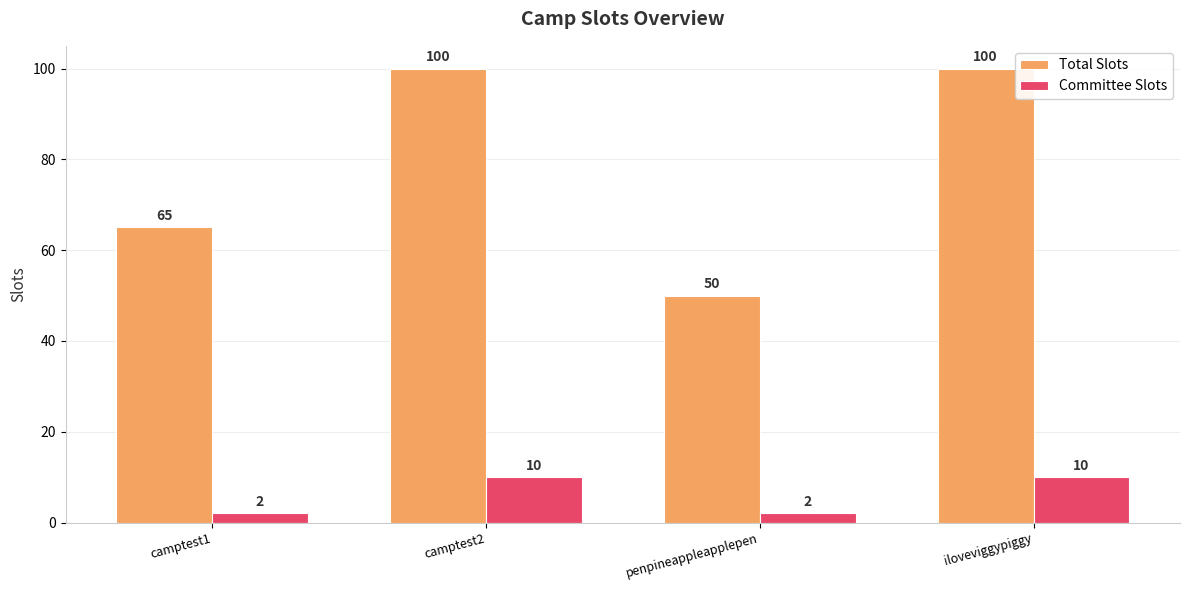

What is the difference between the maximum and minimum values in the Total Slots series?

50